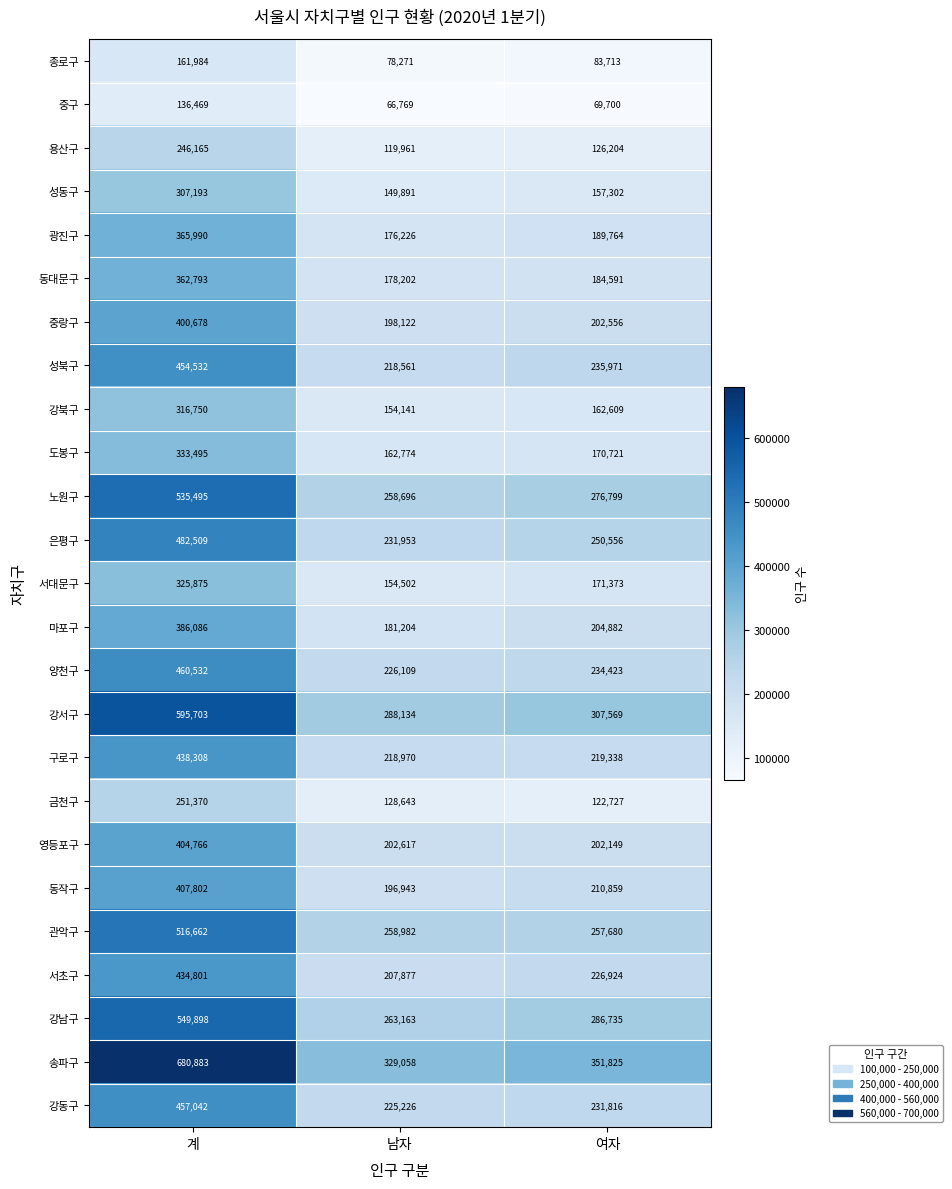

What is the spread (max minus min) of values at 계?

544414